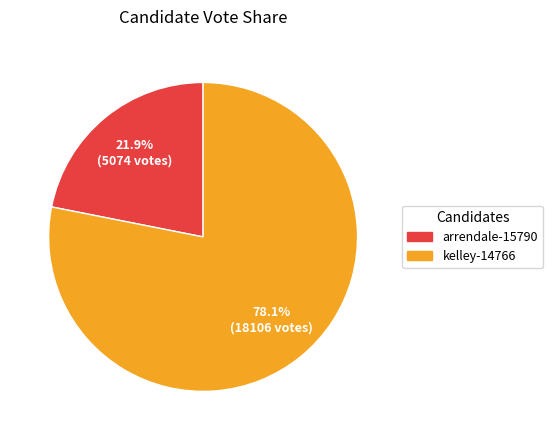

Count the number of slices in the pie.

2